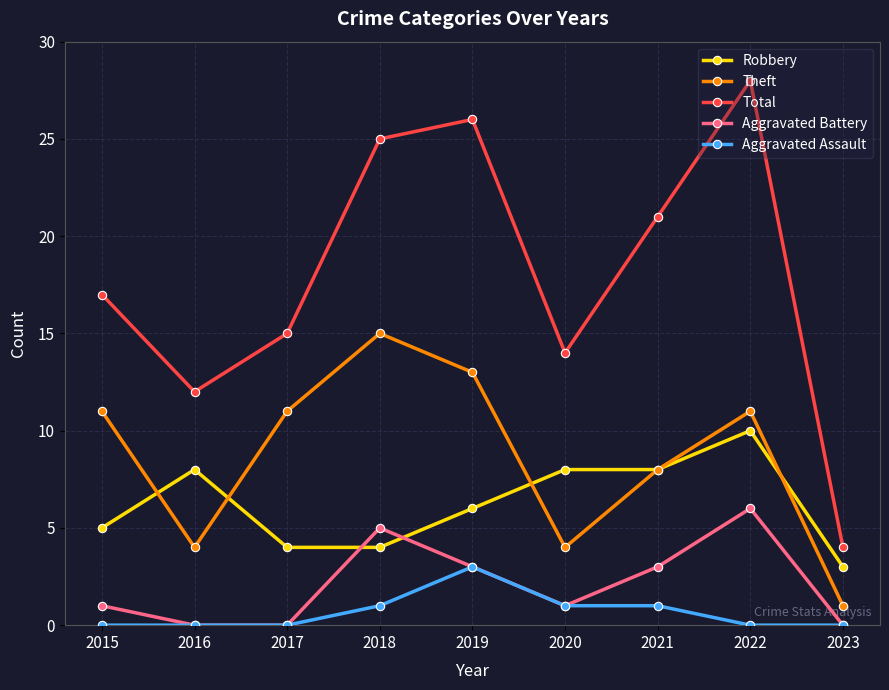

What is the difference between the maximum and minimum values in the Theft series?

14